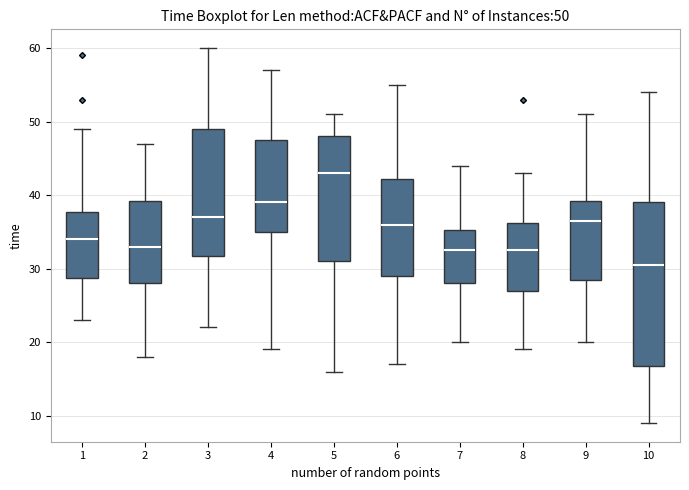

Which box has the lowest median line?

10